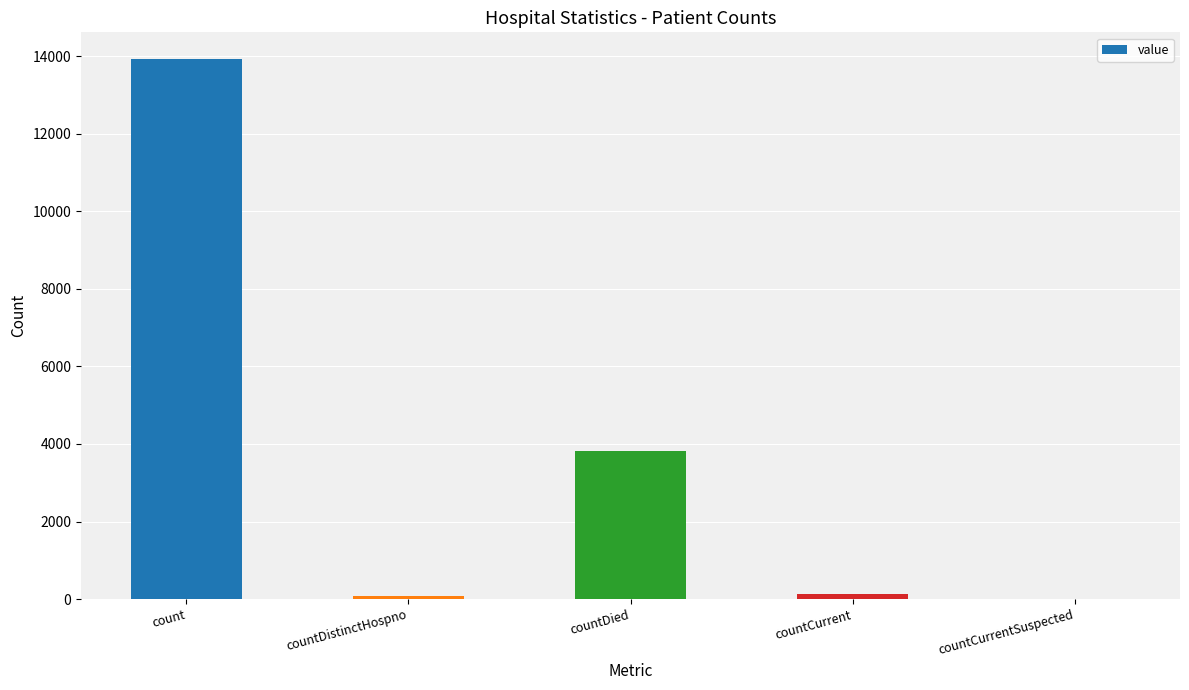

Between count and countDied, which is larger?

count